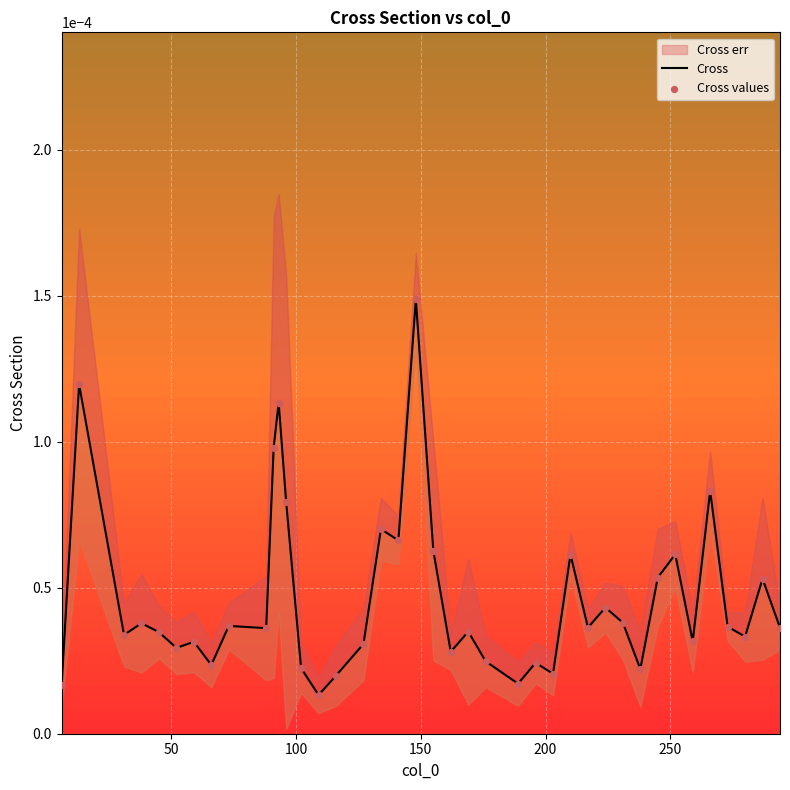

Which series contains the highest Y value?

Cross